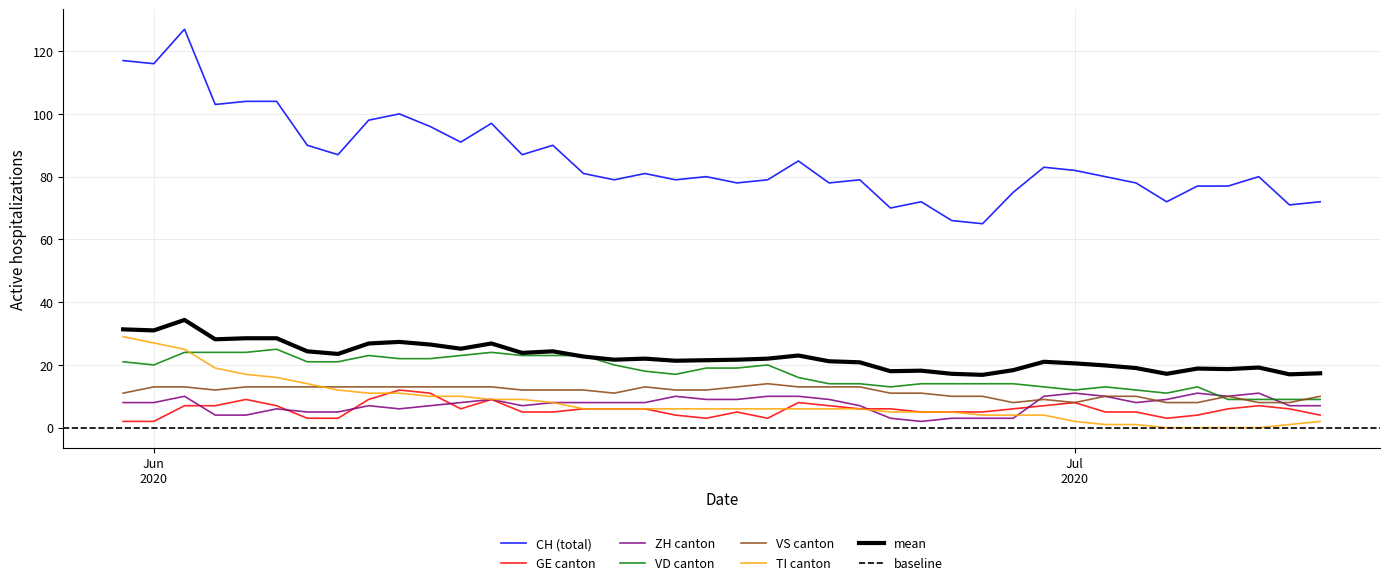

In ZH, how many points are higher than both neighbors (excluding endpoints)?

8